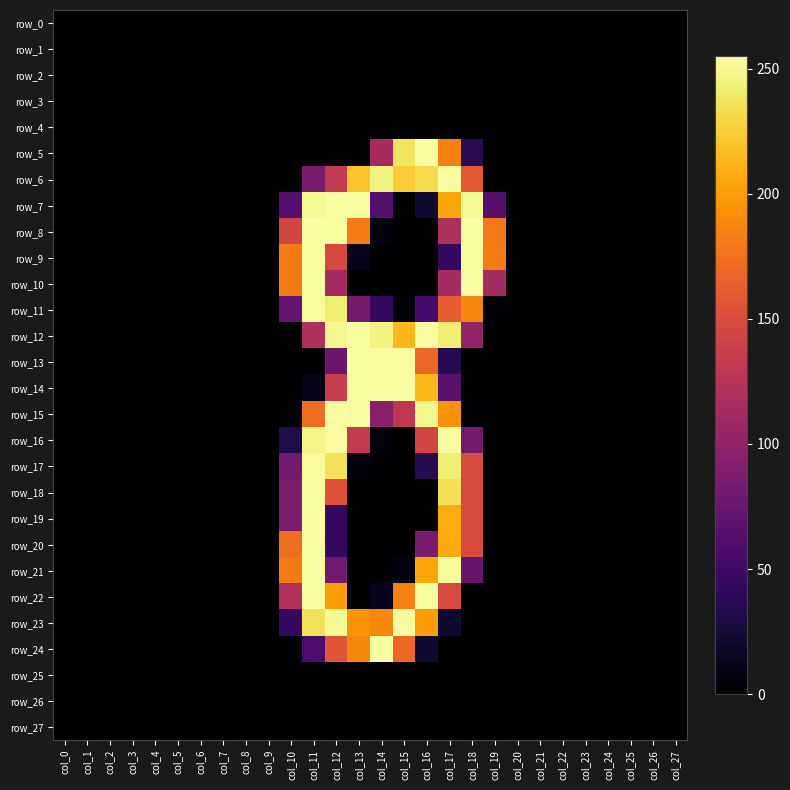

Reading right to left, extract all data points from this chart.

row_0: 0	0	0	0	0	0	0	0	0	0	0	0	0	0	0	0	0	0	0	0	0	0	0	0	0	0	0	0
row_1: 0	0	0	0	0	0	0	0	0	0	0	0	0	0	0	0	0	0	0	0	0	0	0	0	0	0	0	0
row_2: 0	0	0	0	0	0	0	0	0	0	0	0	0	0	0	0	0	0	0	0	0	0	0	0	0	0	0	0
row_3: 0	0	0	0	0	0	0	0	0	0	0	0	0	0	0	0	0	0	0	0	0	0	0	0	0	0	0	0
row_4: 0	0	0	0	0	0	0	0	0	0	0	0	0	0	0	0	0	0	0	0	0	0	0	0	0	0	0	0
row_5: 0	0	0	0	0	0	0	0	0	37	185	255	237	114	0	0	0	0	0	0	0	0	0	0	0	0	0	0
row_6: 0	0	0	0	0	0	0	0	0	159	254	233	225	246	221	132	85	0	0	0	0	0	0	0	0	0	0	0
row_7: 0	0	0	0	0	0	0	0	64	251	205	21	0	64	254	254	251	64	0	0	0	0	0	0	0	0	0	0
row_8: 0	0	0	0	0	0	0	0	180	254	118	0	0	6	182	254	254	144	0	0	0	0	0	0	0	0	0	0
row_9: 0	0	0	0	0	0	0	0	181	254	44	0	0	0	12	146	254	182	0	0	0	0	0	0	0	0	0	0
row_10: 0	0	0	0	0	0	0	0	113	254	113	0	0	0	0	112	254	182	0	0	0	0	0	0	0	0	0	0
row_11: 0	0	0	0	0	0	0	0	3	188	163	53	4	43	82	242	252	72	0	0	0	0	0	0	0	0	0	0
row_12: 0	0	0	0	0	0	0	0	0	101	243	254	214	246	254	250	118	0	0	0	0	0	0	0	0	0	0	0
row_13: 0	0	0	0	0	0	0	0	0	0	35	169	254	254	254	77	0	0	0	0	0	0	0	0	0	0	0	0
row_14: 0	0	0	0	0	0	0	0	0	0	66	215	254	254	254	136	11	0	0	0	0	0	0	0	0	0	0	0
row_15: 0	0	0	0	0	0	0	0	0	3	195	249	130	95	254	254	173	0	0	0	0	0	0	0	0	0	0	0
row_16: 0	0	0	0	0	0	0	0	0	82	254	144	0	5	132	254	248	33	0	0	0	0	0	0	0	0	0	0
row_17: 0	0	0	0	0	0	0	0	0	148	243	35	0	0	6	236	253	81	0	0	0	0	0	0	0	0	0	0
row_18: 0	0	0	0	0	0	0	0	0	148	235	0	0	0	0	154	254	87	0	0	0	0	0	0	0	0	0	0
row_19: 0	0	0	0	0	0	0	0	0	148	208	0	0	0	0	43	254	87	0	0	0	0	0	0	0	0	0	0
row_20: 0	0	0	0	0	0	0	0	0	148	207	85	0	0	0	43	254	174	0	0	0	0	0	0	0	0	0	0
row_21: 0	0	0	0	0	0	0	0	0	73	253	205	8	0	0	81	254	182	0	0	0	0	0	0	0	0	0	0
row_22: 0	0	0	0	0	0	0	0	0	0	148	254	185	13	0	200	254	121	0	0	0	0	0	0	0	0	0	0
row_23: 0	0	0	0	0	0	0	0	0	0	20	201	254	189	195	251	236	43	0	0	0	0	0	0	0	0	0	0
row_24: 0	0	0	0	0	0	0	0	0	0	0	20	170	254	188	157	57	0	0	0	0	0	0	0	0	0	0	0
row_25: 0	0	0	0	0	0	0	0	0	0	0	0	0	0	0	0	0	0	0	0	0	0	0	0	0	0	0	0
row_26: 0	0	0	0	0	0	0	0	0	0	0	0	0	0	0	0	0	0	0	0	0	0	0	0	0	0	0	0
row_27: 0	0	0	0	0	0	0	0	0	0	0	0	0	0	0	0	0	0	0	0	0	0	0	0	0	0	0	0